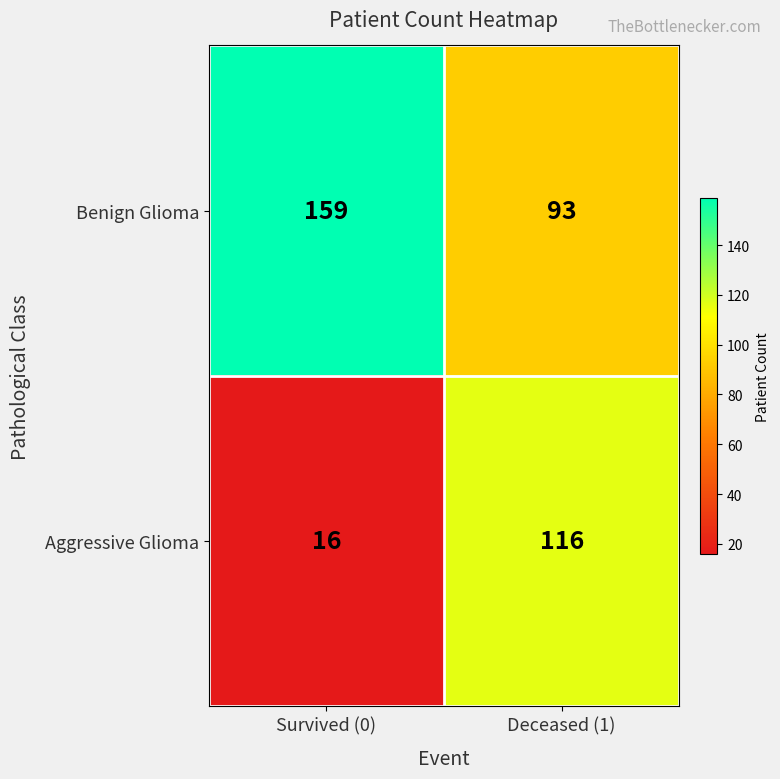

At how many categories does at least one series exceed 67?

2